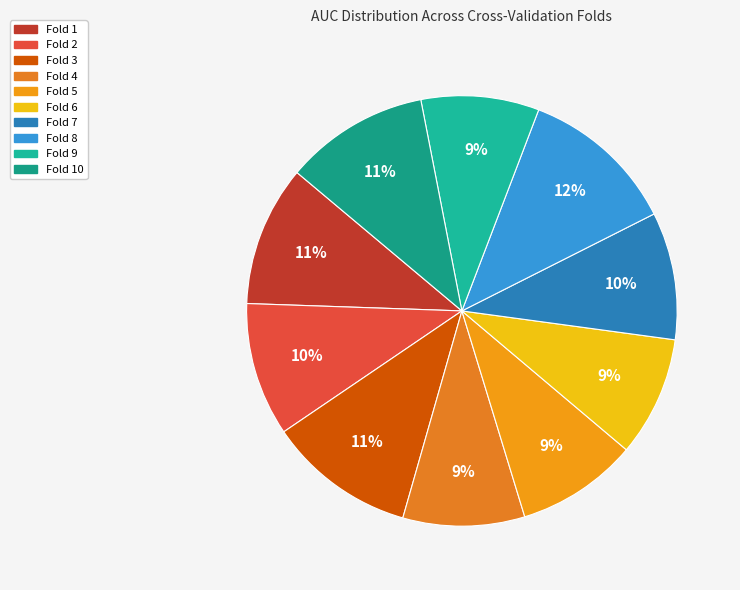

Count the number of slices in the pie.

10